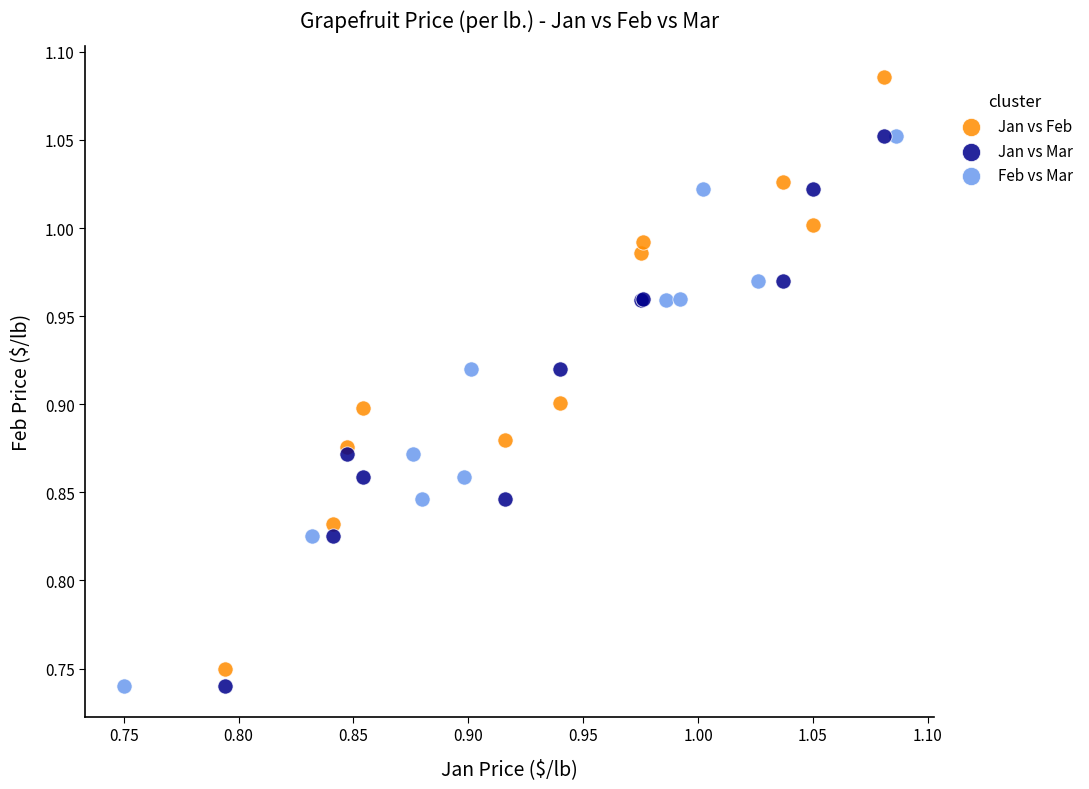

What are all the series names shown in the legend?

Jan vs Feb, Jan vs Mar, Feb vs Mar